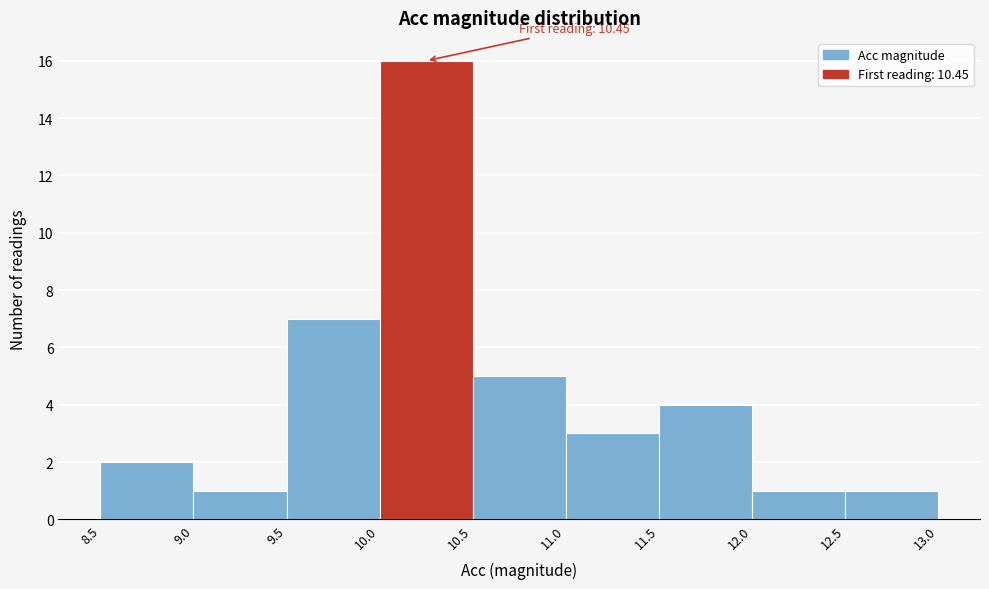

Over which range of the x-axis is the bar tallest?

10.0 to 10.5